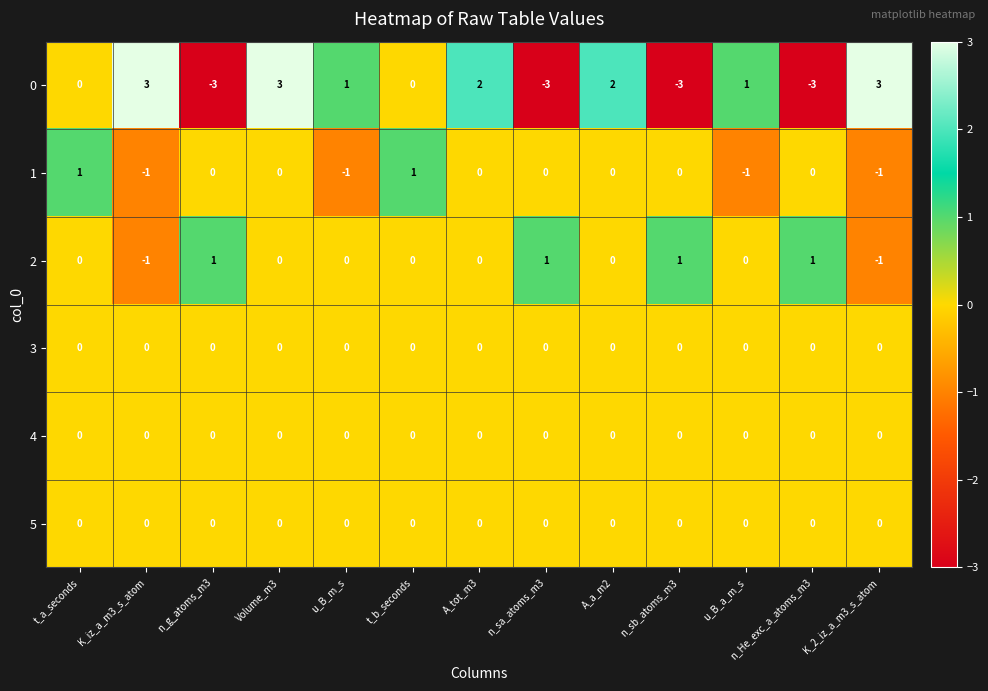

Is it true that 5 equals 0 at K_iz_a_m3_s_atom?

True